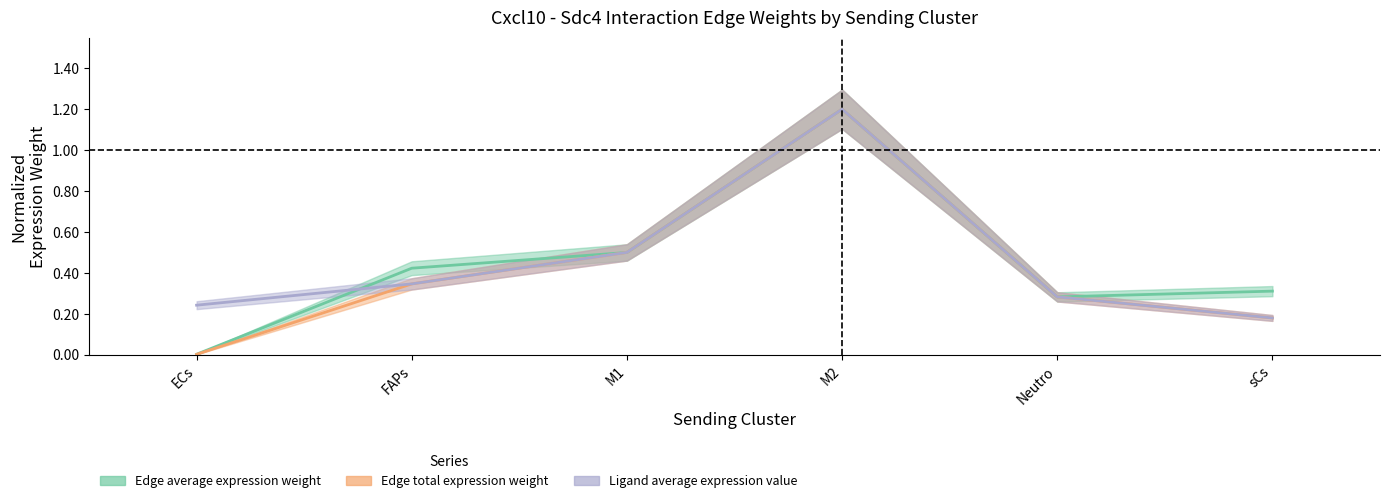

Where do Edge average expression weight and Edge total expression weight first cross each other?

FAPs and M1